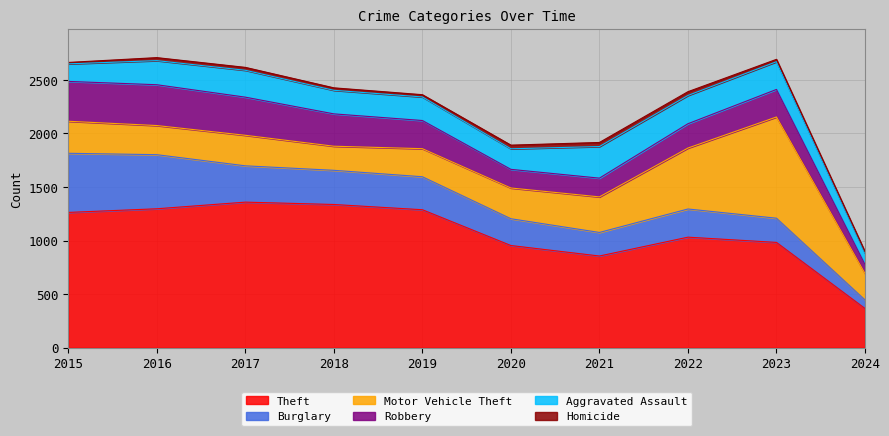

What is the difference between the highest and lowest values at 2015?

1250